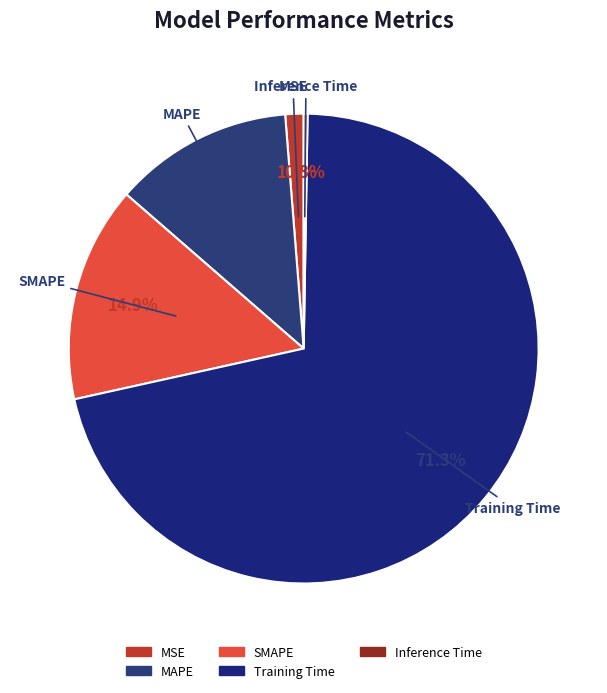

What is the largest slice in the pie chart?

Training Time